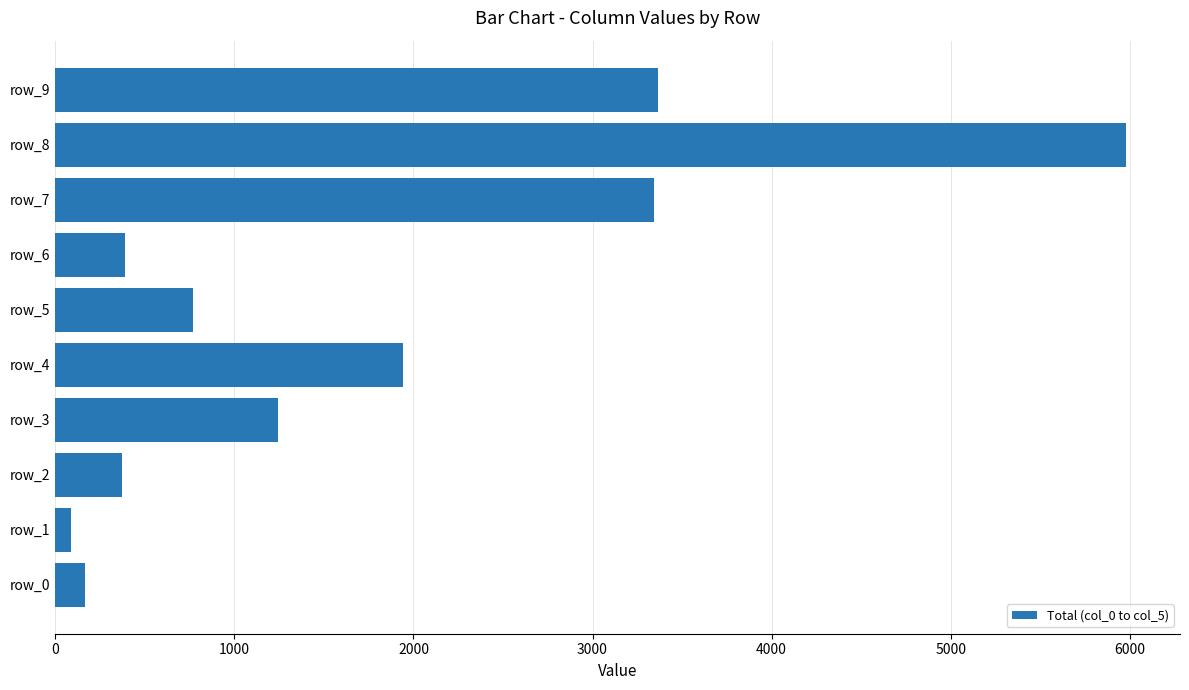

What is the approximate value at row_8?

5982